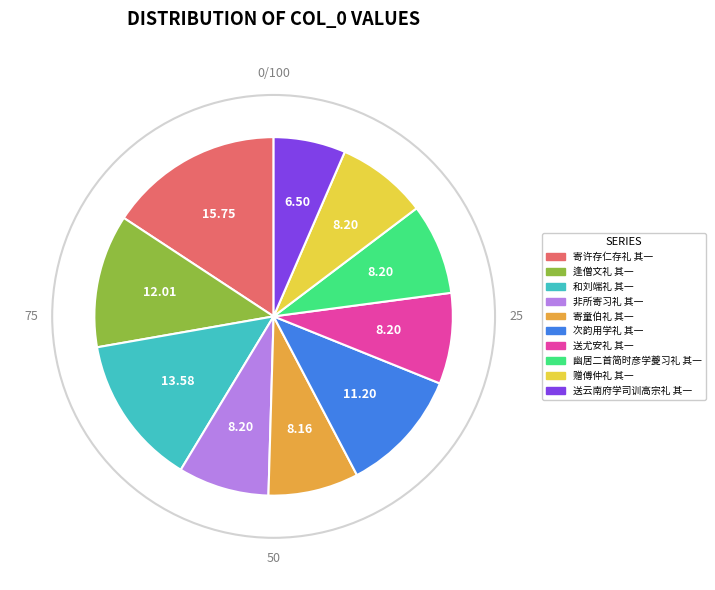

What is the ratio of the value at 幽居二首简时彦学夔习礼 其一 to the value at 寄童伯礼 其一?

1.0